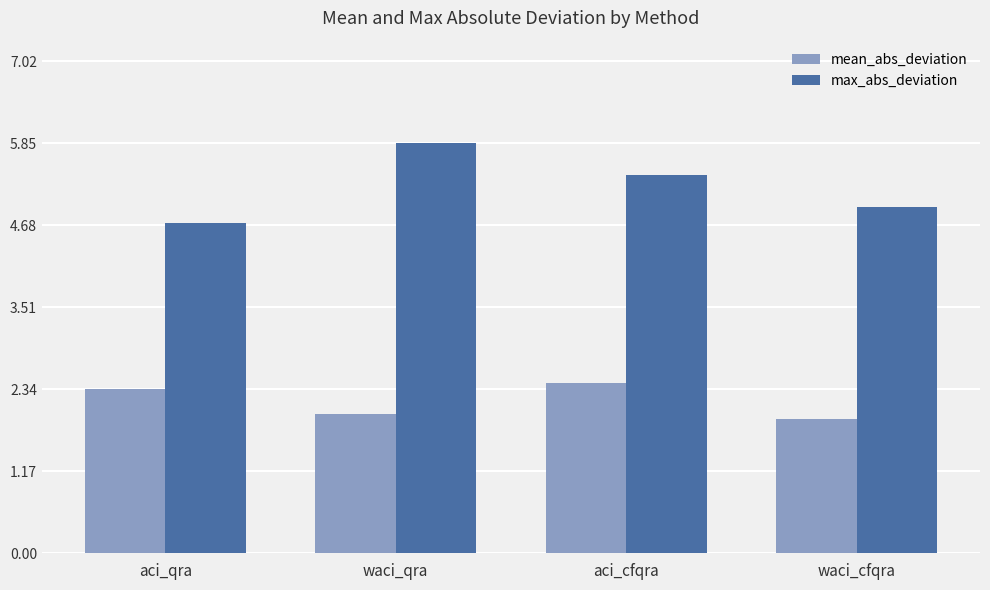

Reading right to left, extract all data points from this chart.

mean_abs_deviation: waci_cfqra=1.9	aci_cfqra=2.4	waci_qra=2.0	aci_qra=2.3
max_abs_deviation: waci_cfqra=4.9	aci_cfqra=5.4	waci_qra=5.8	aci_qra=4.7